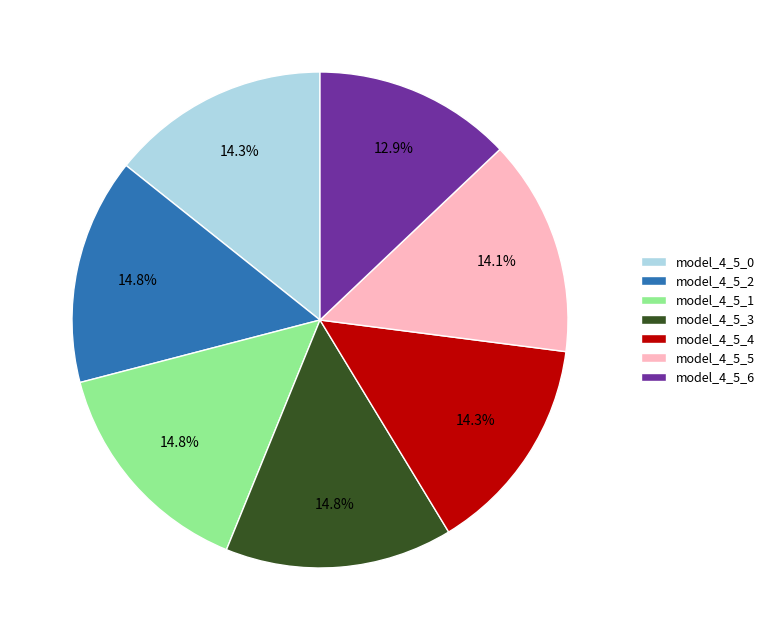

Does any single category account for the majority?

No